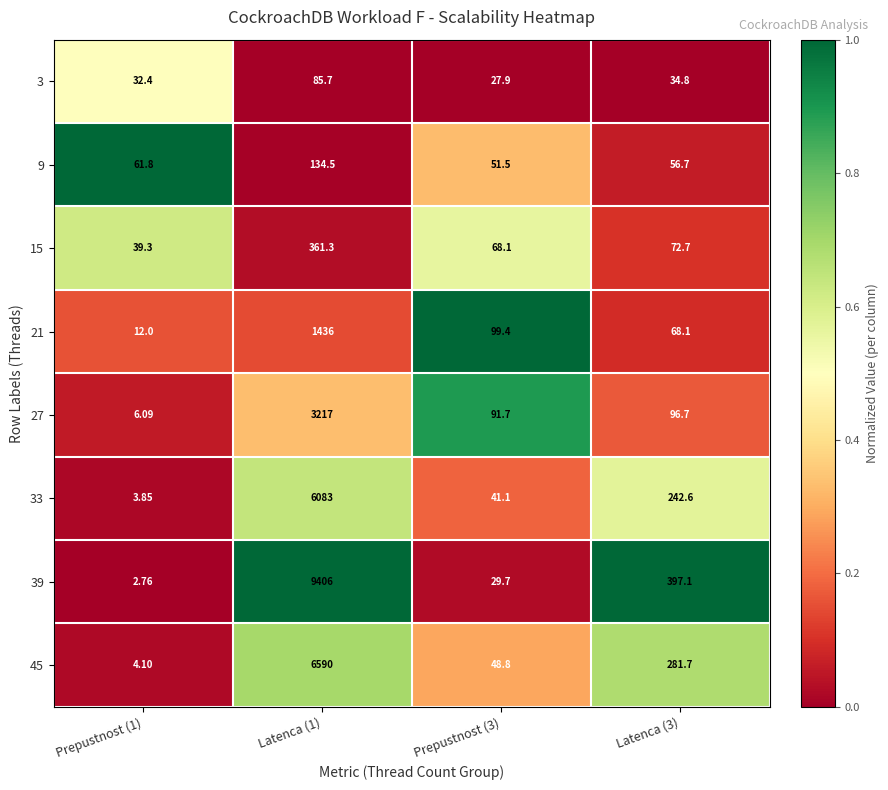

Is the value of 21 at Prepustnost (3) greater than the value of 15 at Latenca (3)?

Yes